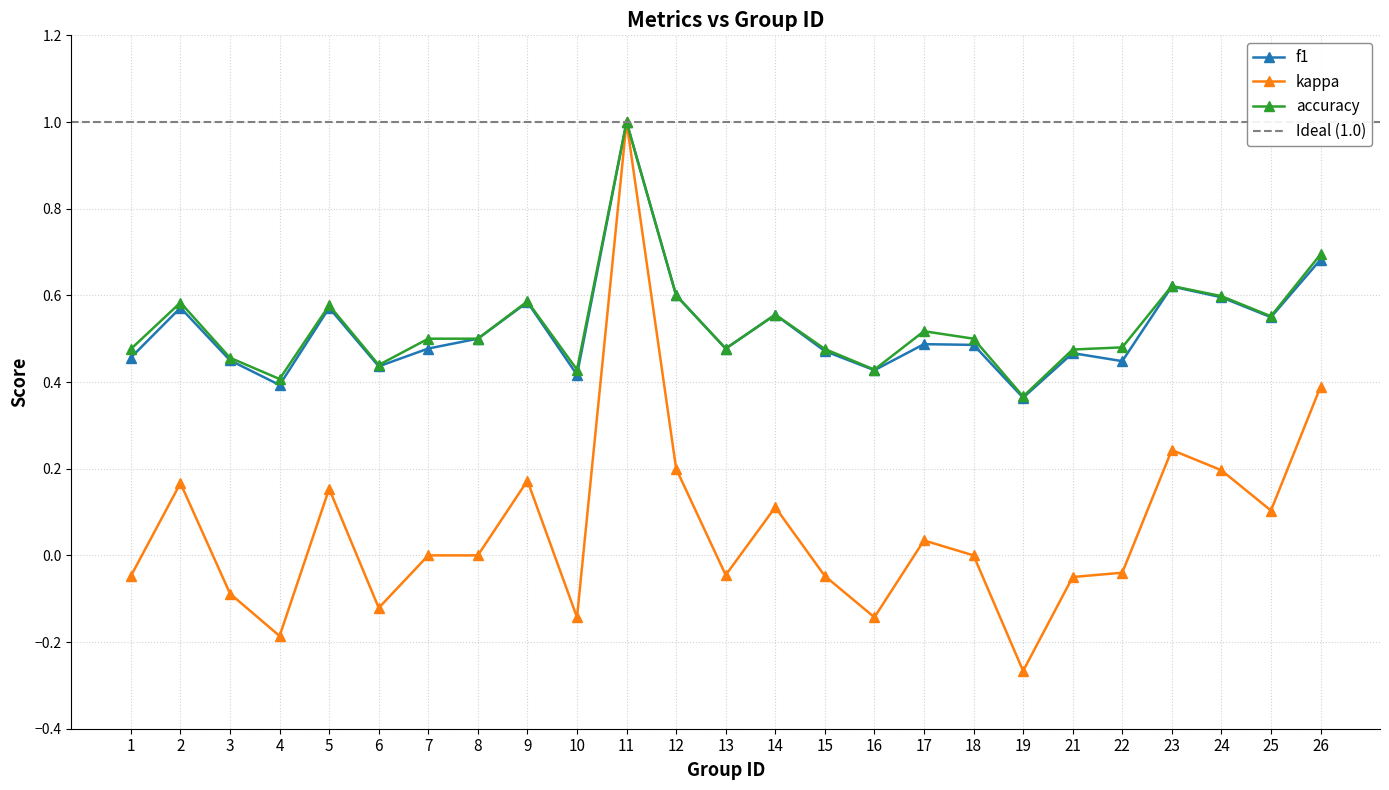

Is the value of accuracy at 12 greater than the value of kappa at 21?

Yes